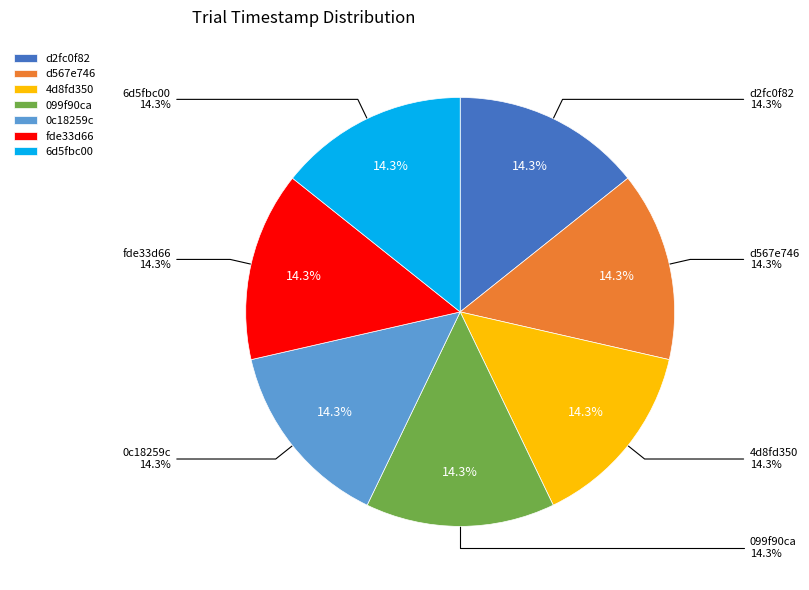

Count the number of slices in the pie.

7